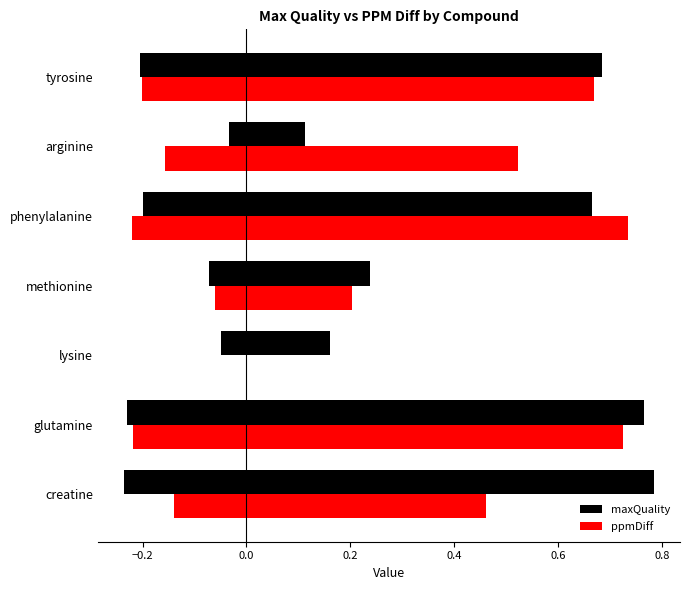

Reading left to right, extract all data points from this chart.

maxQuality: 0.8	0.8	0.2	0.2	0.7	0.1	0.7
ppmDiff: 0.5	0.7	0.0	0.2	0.7	0.5	0.7